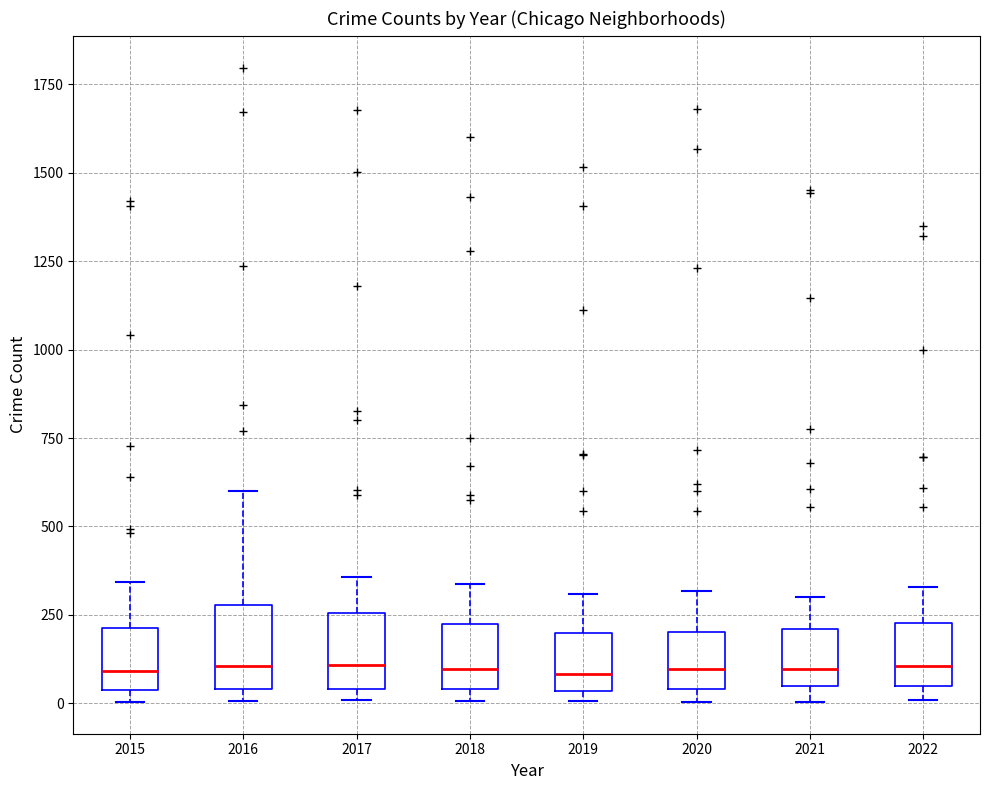

Reading left to right, transcribe this box plot: for each box, give where its median line is, the range the box spans, and where its two whiskers end, as read against the y-axis. The values are not printed on the chart, so give them approximately, as read against the axis.

2015: median 100, box 50 to 200, whiskers 0 to 350
2016: median 100, box 50 to 300, whiskers 0 to 600
2017: median 100, box 50 to 250, whiskers 0 to 350
2018: median 100, box 50 to 200, whiskers 0 to 350
2019: median 100, box 50 to 200, whiskers 0 to 300
2020: median 100, box 50 to 200, whiskers 0 to 300
2021: median 100, box 50 to 200, whiskers 0 to 300
2022: median 100, box 50 to 250, whiskers 0 to 350